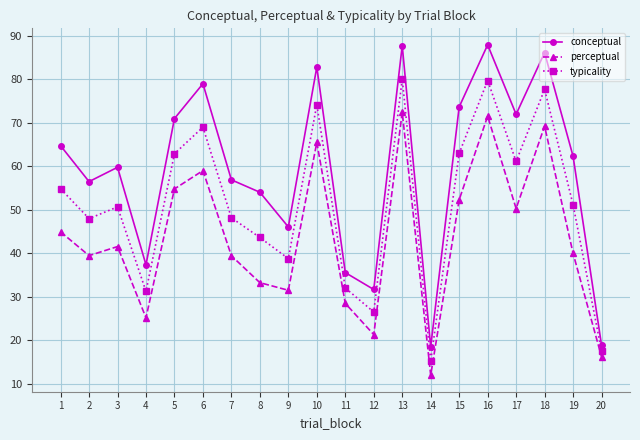

What is the minimum value shown in the chart?

11.9